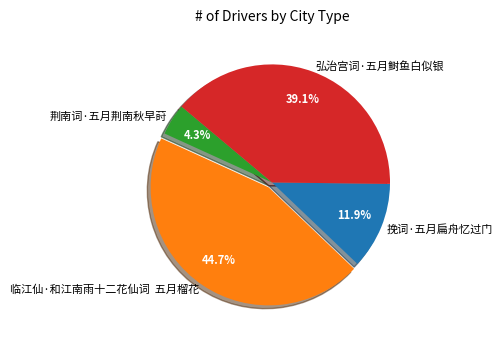

What portion of the pie excludes 弘治宫词·五月鲥鱼白似银?

60.9%